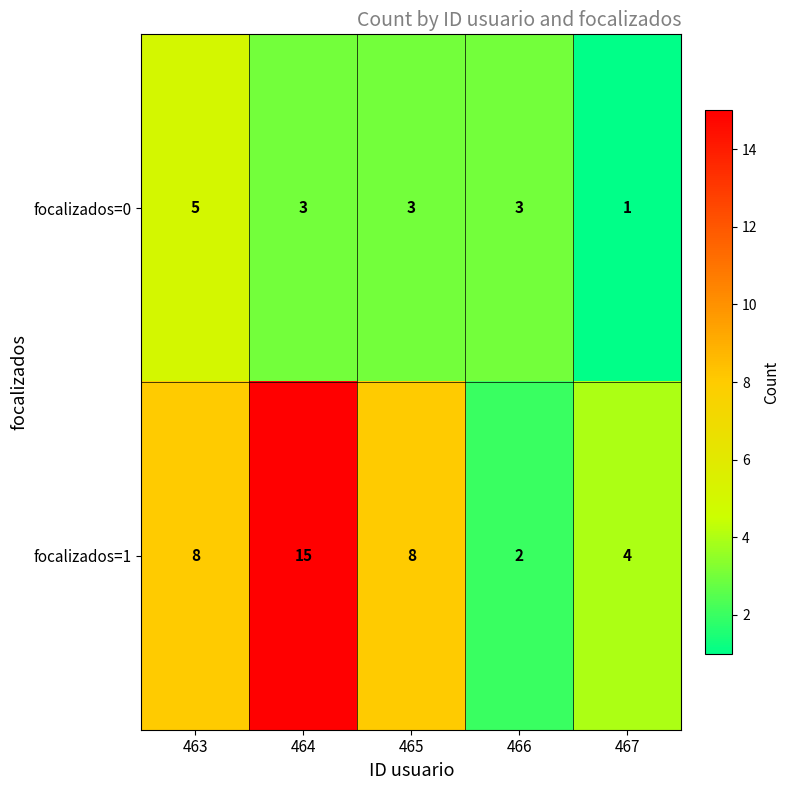

Rank the series at 464 from lowest to highest value.

focalizados=0, focalizados=1